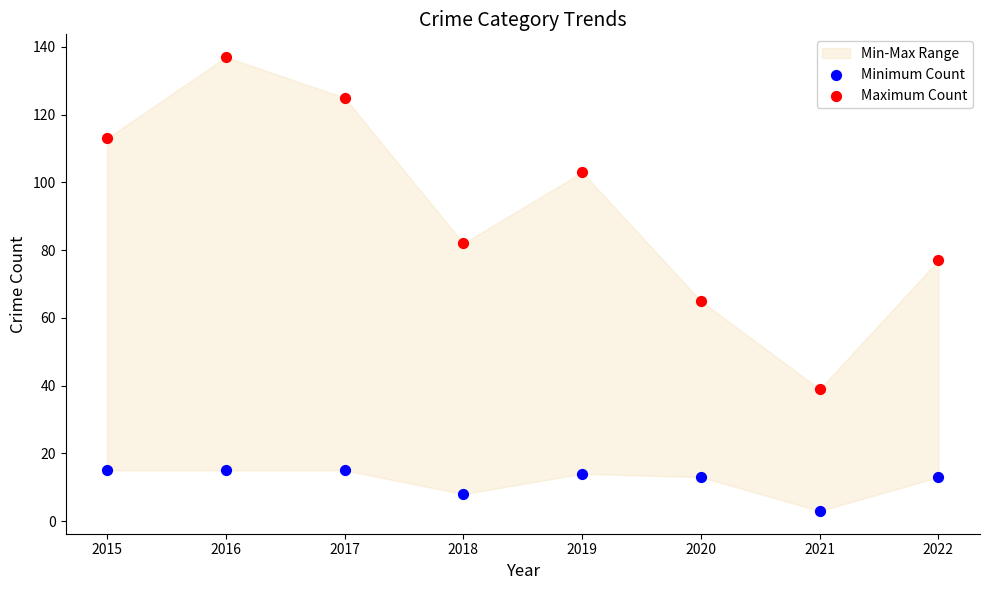

Which series contains the highest Y value?

Maximum Count